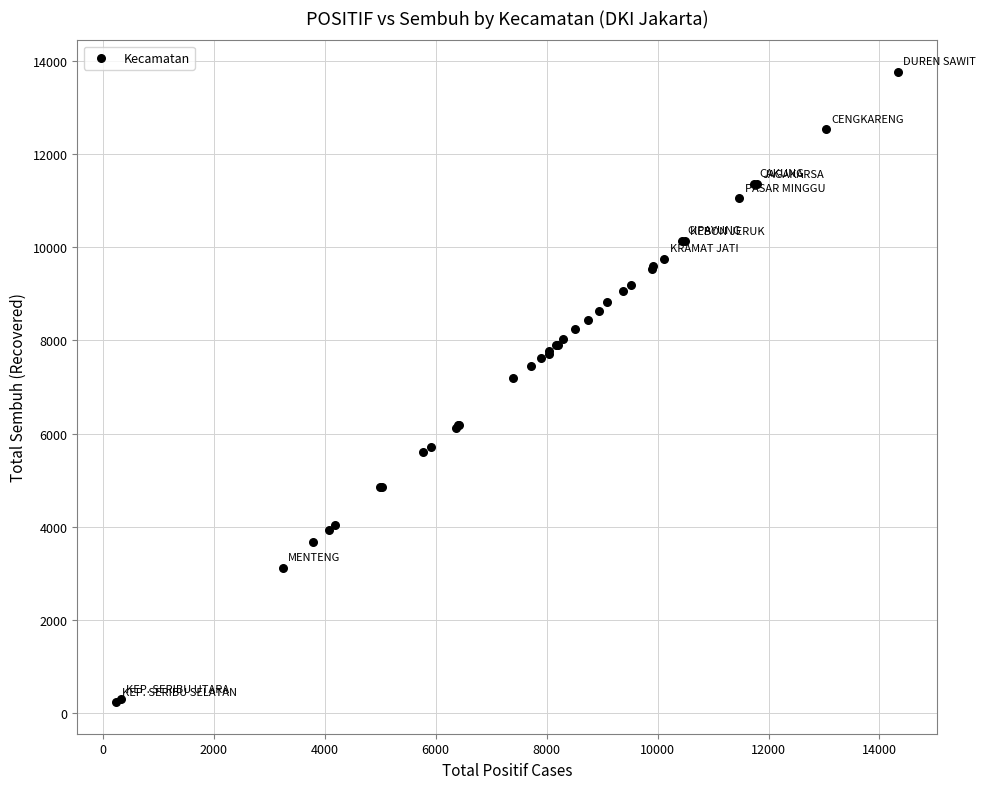

What Y value in the scatter plot is closest to 6998?

7195